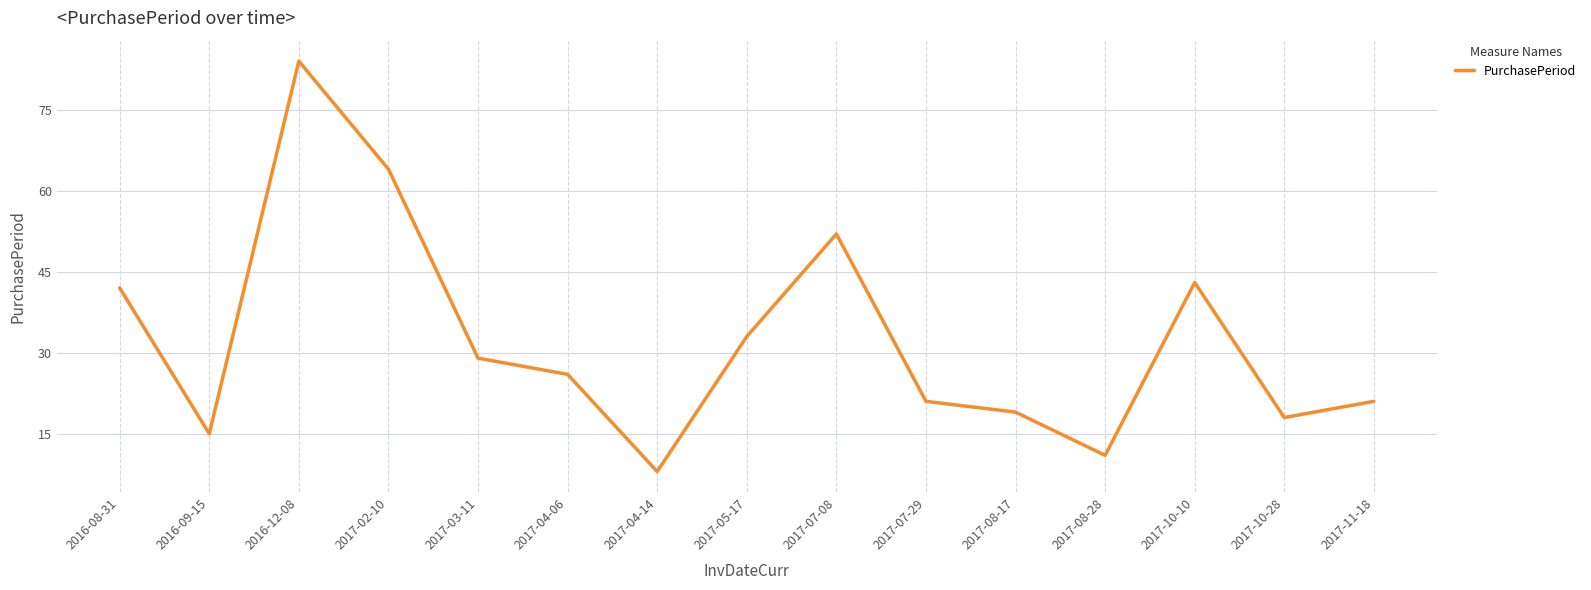

Count the number of data series in this chart.

1